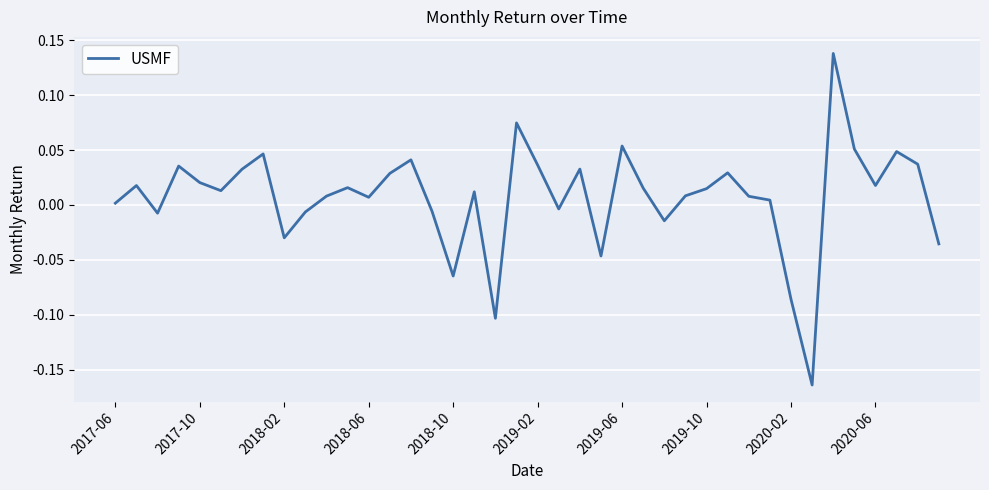

What is the difference between the maximum and minimum values?

0.3